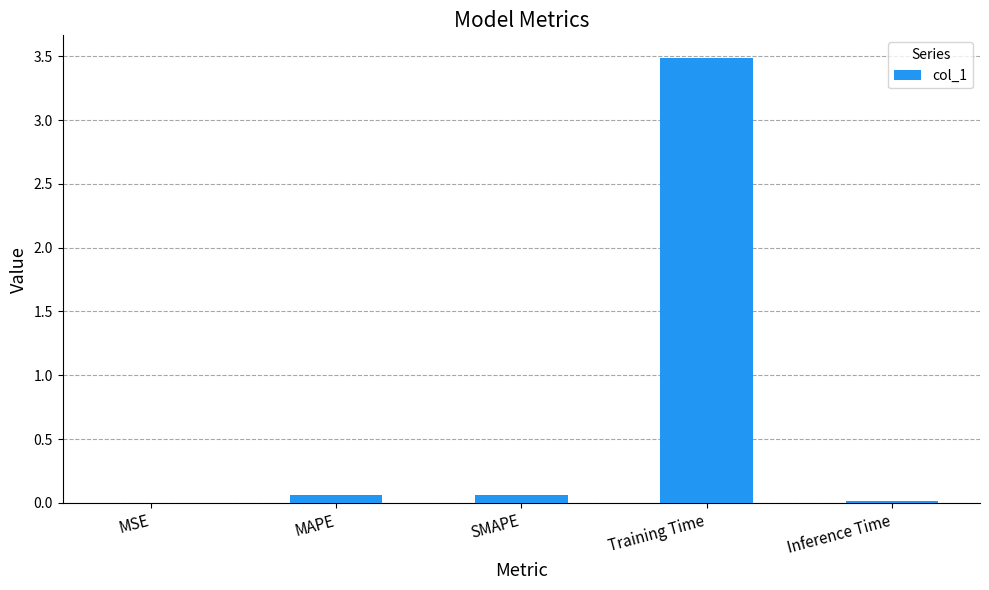

Which category has the highest value across all series?

Training Time